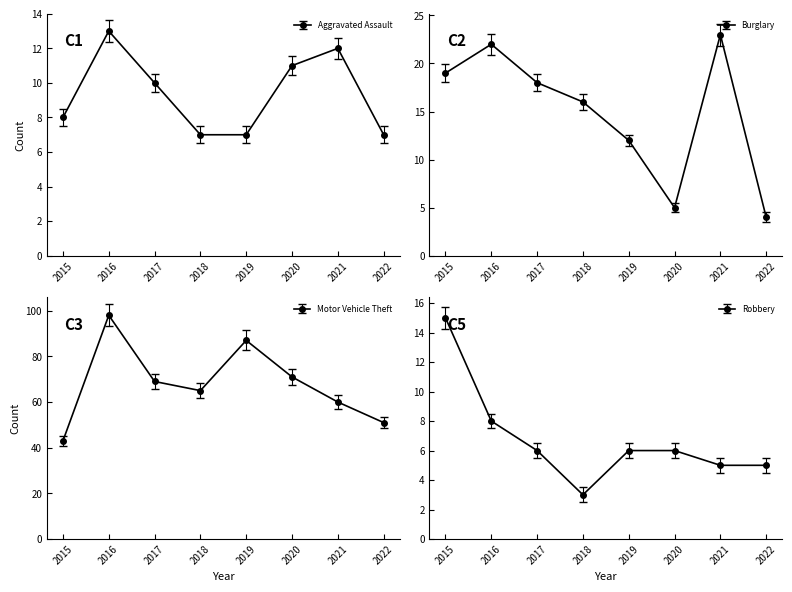

Where does the Aggravated Assault series first go above 10?

2016